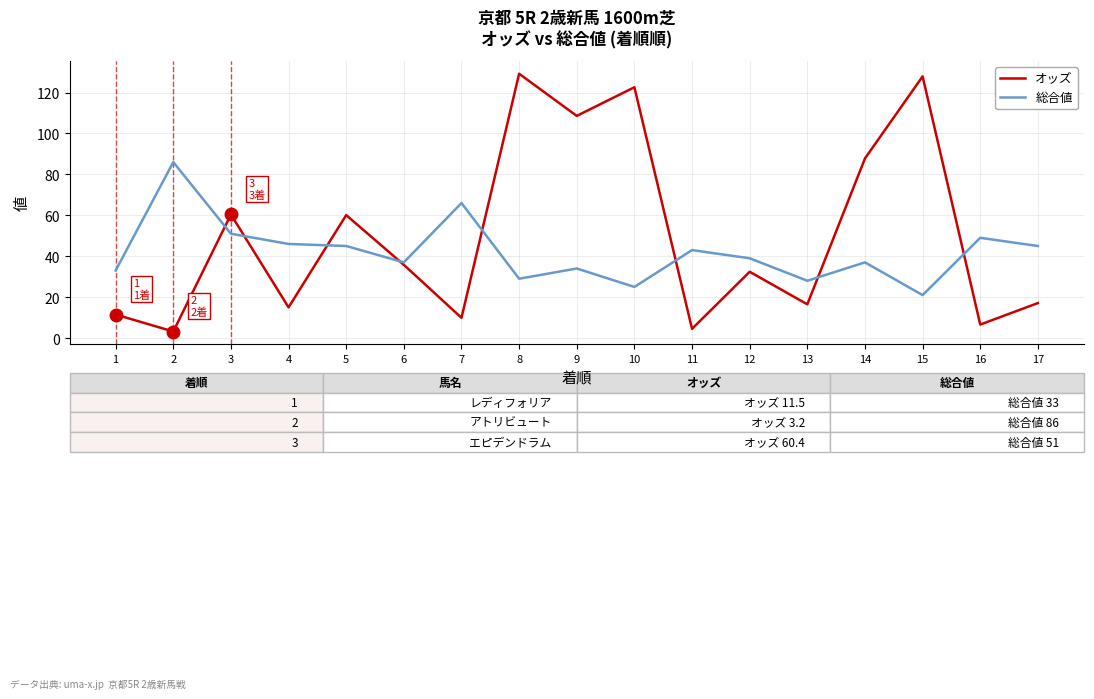

What is the maximum value shown in the chart?

129.2